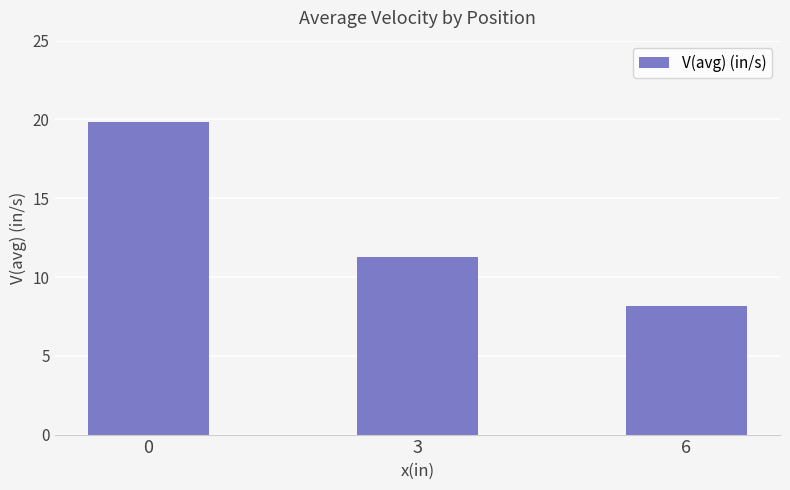

List the labels in order of value, largest first.

0, 3, 6